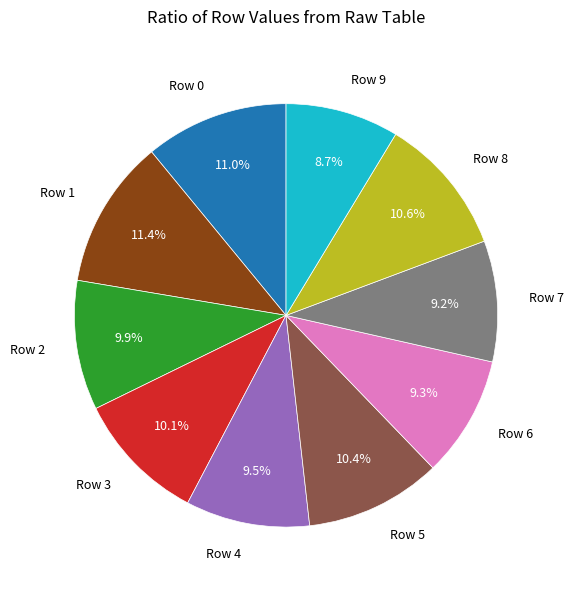

How many slices are in this pie chart?

10